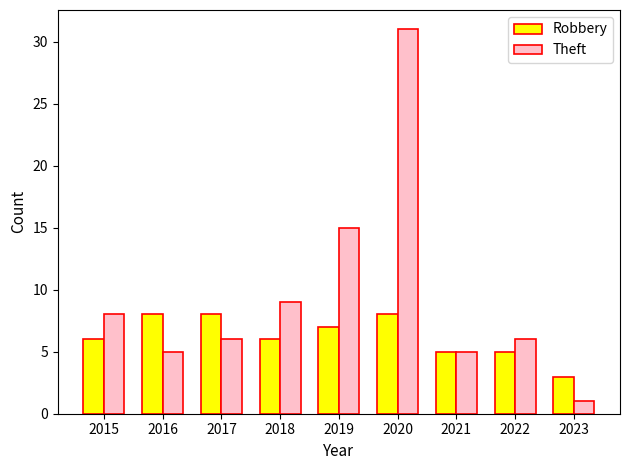

At which category does the chart reach its peak across all series?

2020